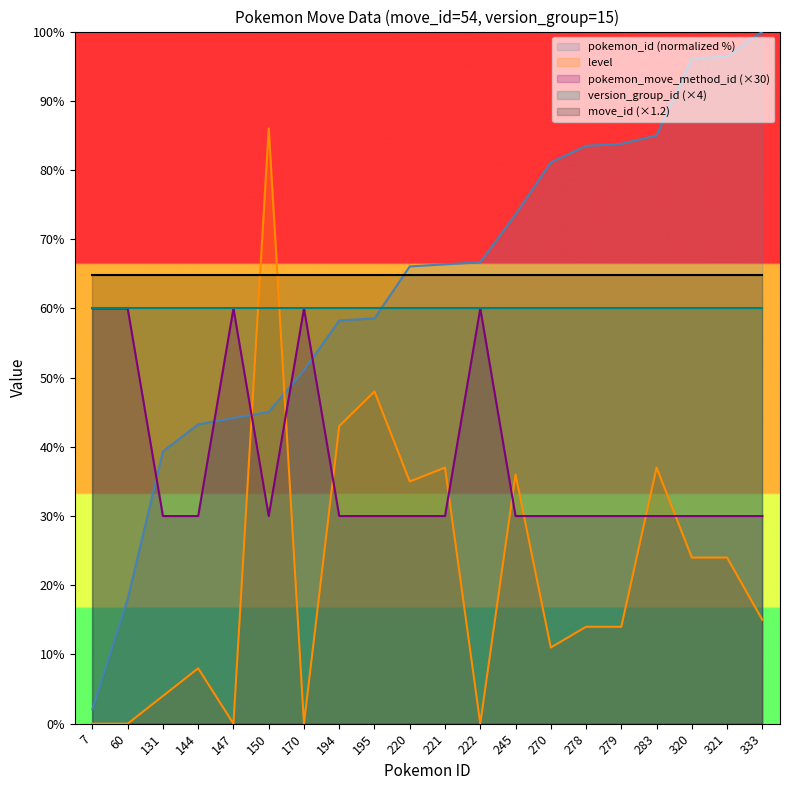

The value of pokemon_id (normalized %) at 283 is 57.1. True or false?

False